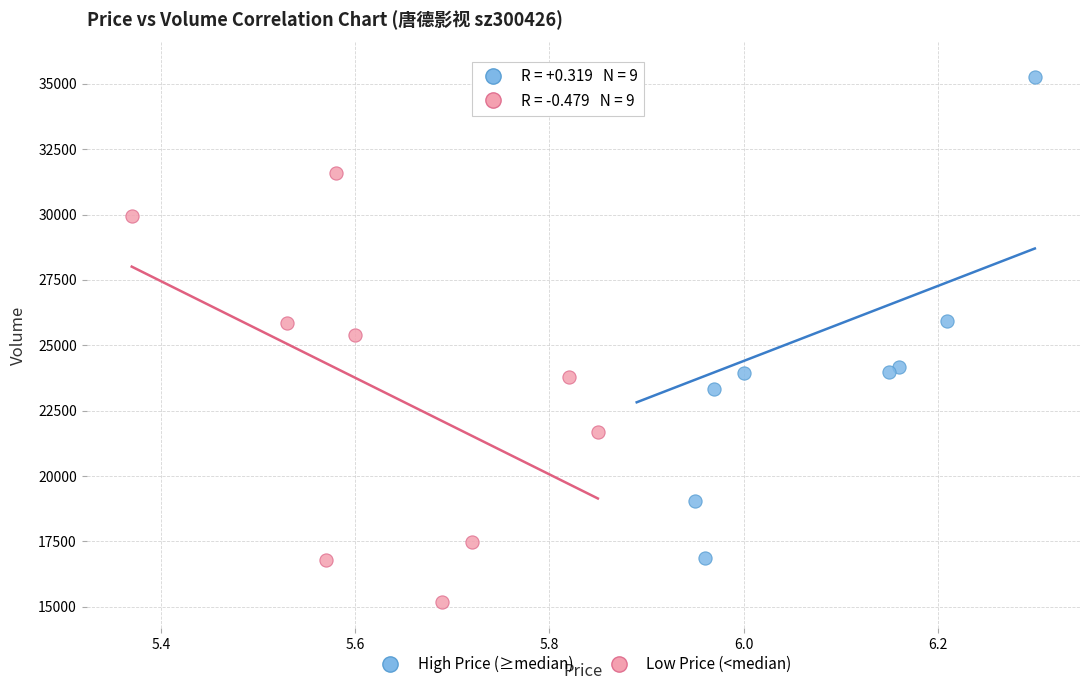

Which series reaches the maximum Y coordinate?

High Price (≥median)